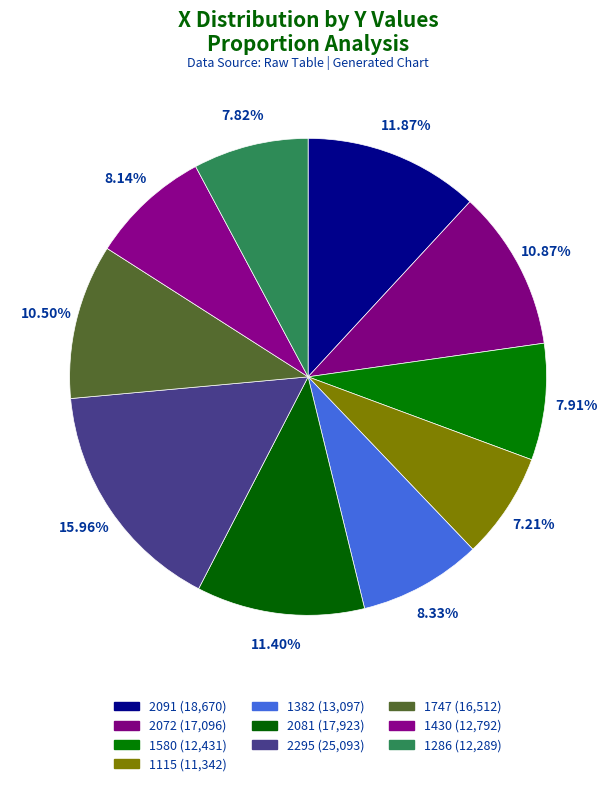

To the nearest percent, what percentage of the pie is 2295?

16%